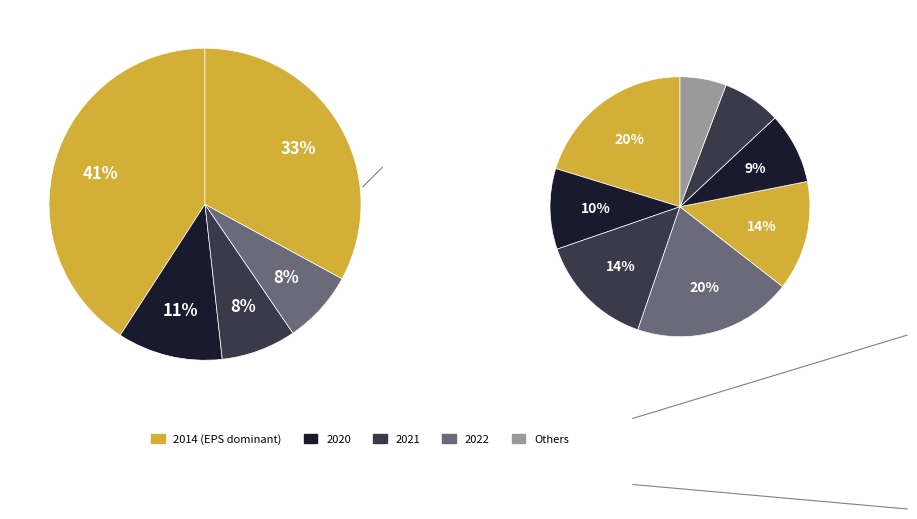

What is the largest slice in the pie chart?

2014